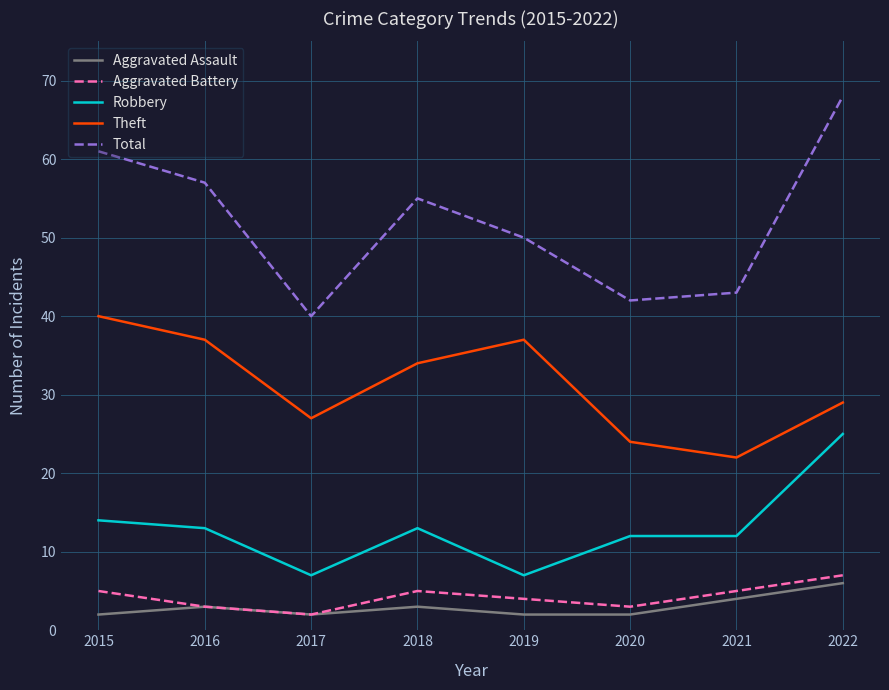

How many Theft values are between 27 and 37?

5